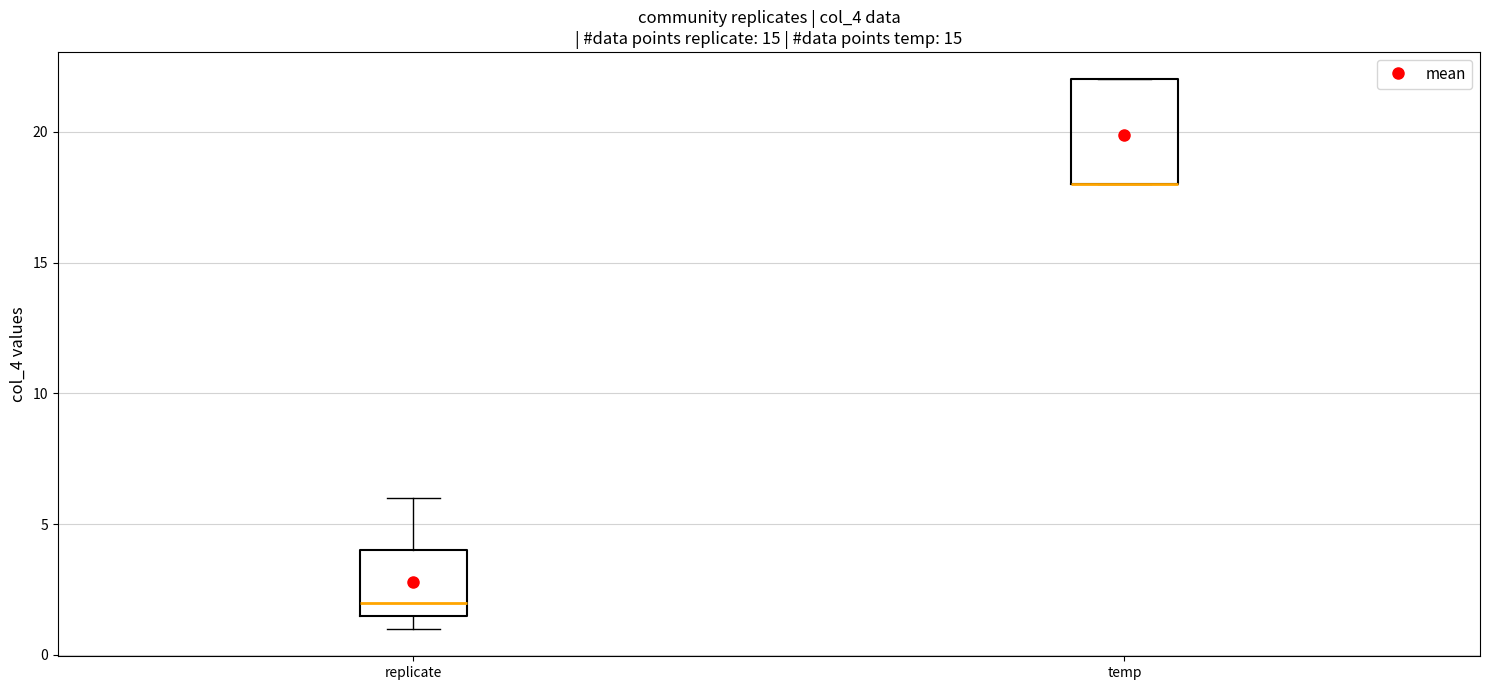

Reading left to right, transcribe this box plot: for each box, give where its median line is, the range the box spans, and where its two whiskers end, as read against the y-axis. The values are not printed on the chart, so give them approximately, as read against the axis.

replicate: median 2.0, box 1.5 to 4.0, whiskers 1.0 to 6.0
temp: median 18.0 (drawn on the box's lower edge), box 18.0 to 22.0, whiskers 18.0 to 22.0